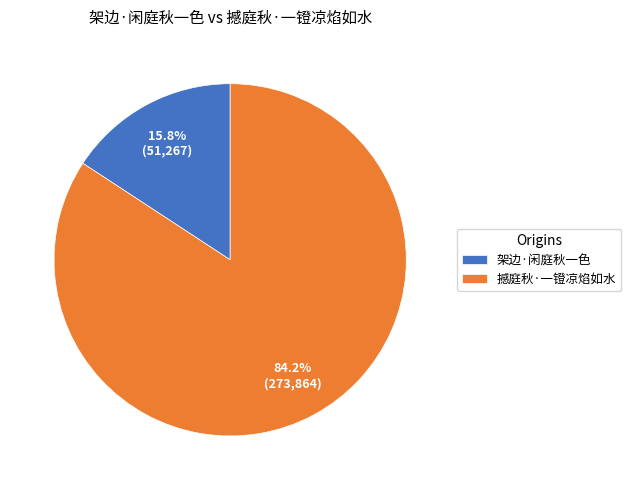

Which category has the smallest portion of the pie?

架边·闲庭秋一色